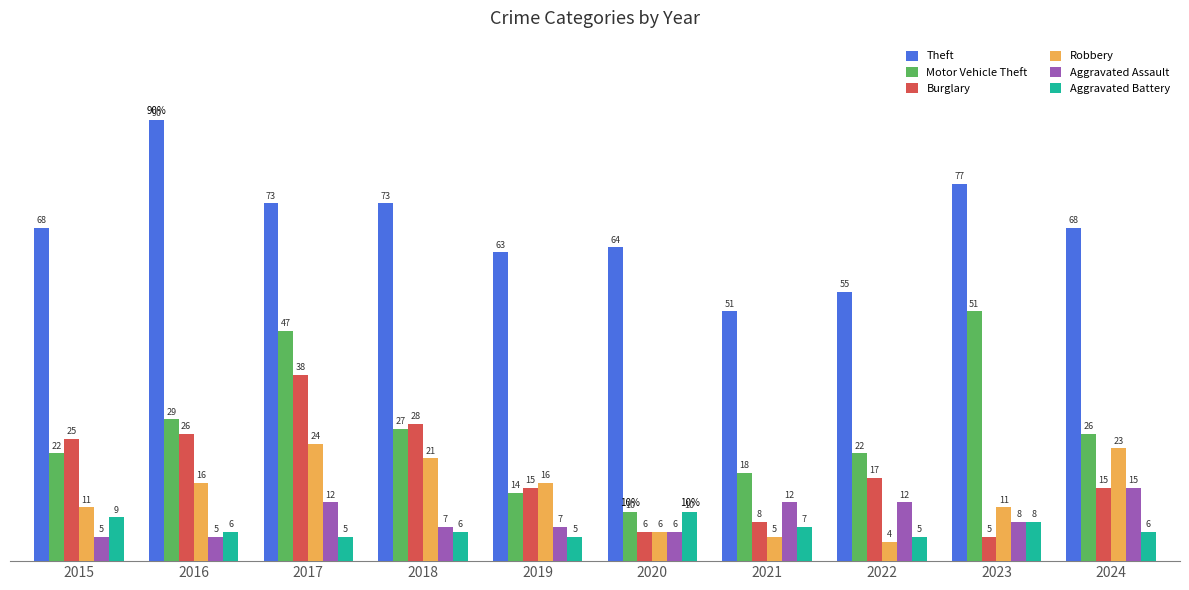

Between 2021 and 2022, which series saw the biggest shift?

Burglary